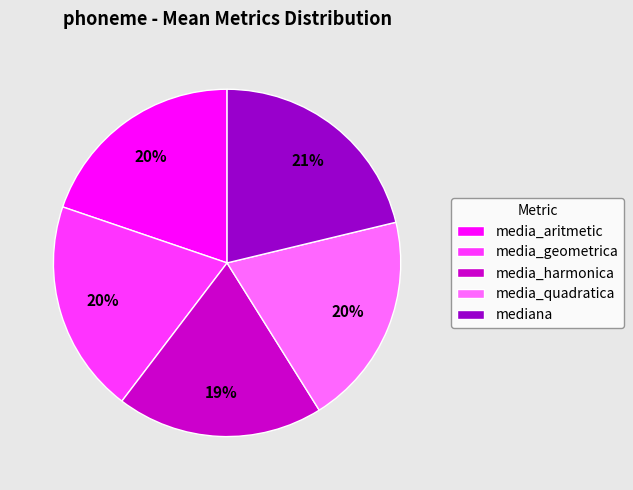

Which slice is the largest?

mediana